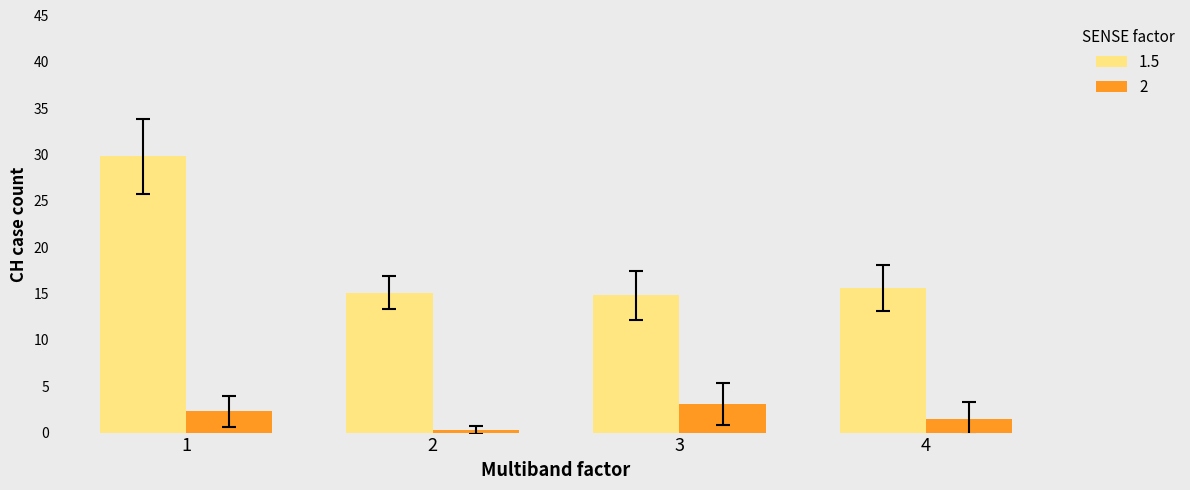

What is the difference between the highest and lowest values at 3?

11.7